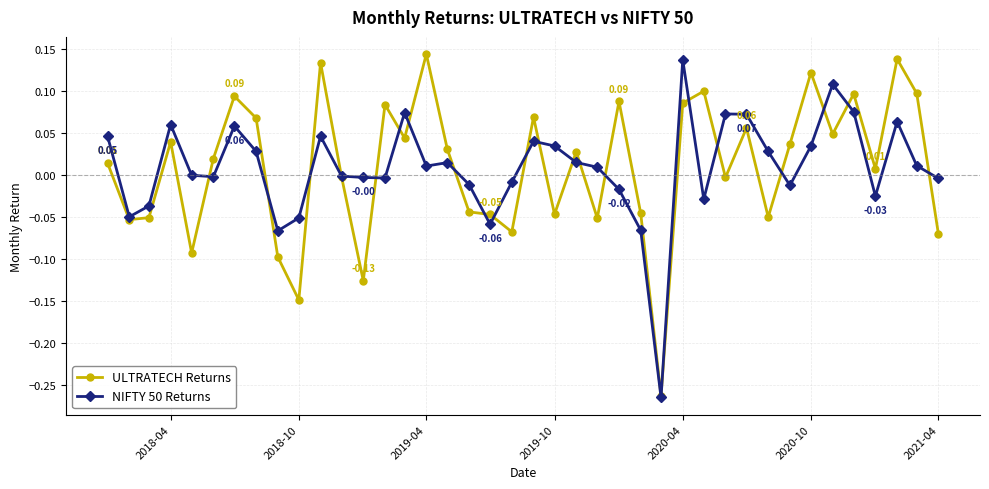

What are all the series names shown in the legend?

ULTRATECH Returns, NIFTY 50 Returns